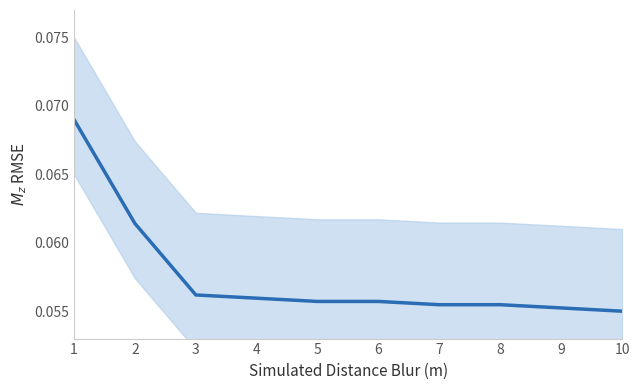

What is the value of the 3rd point from the left?

0.1